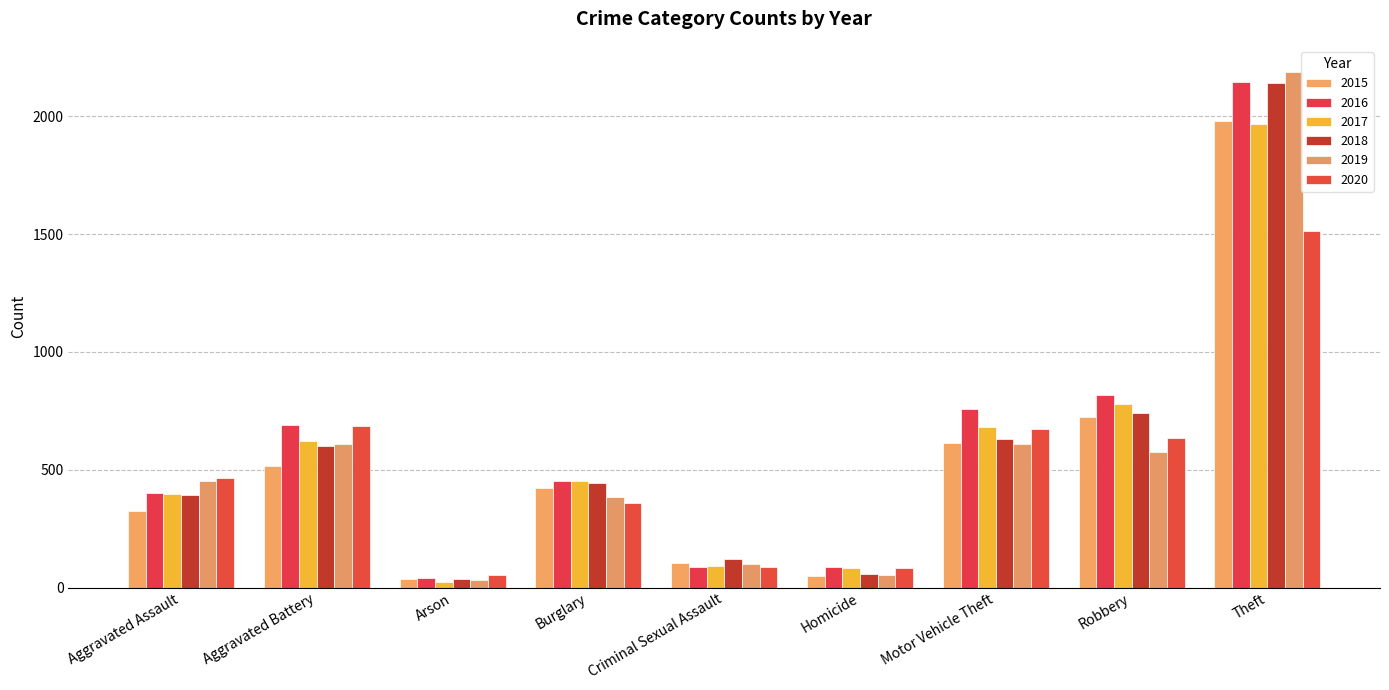

How many series are shown in this chart?

6